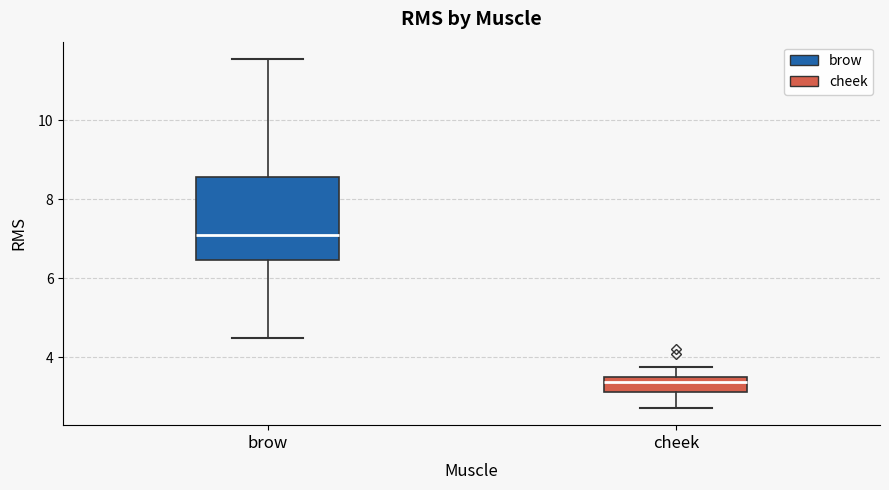

Where is the lower edge of the box for cheek on the y-axis? The values are not printed on the chart, so give them approximately, as read against the axis.

3.2